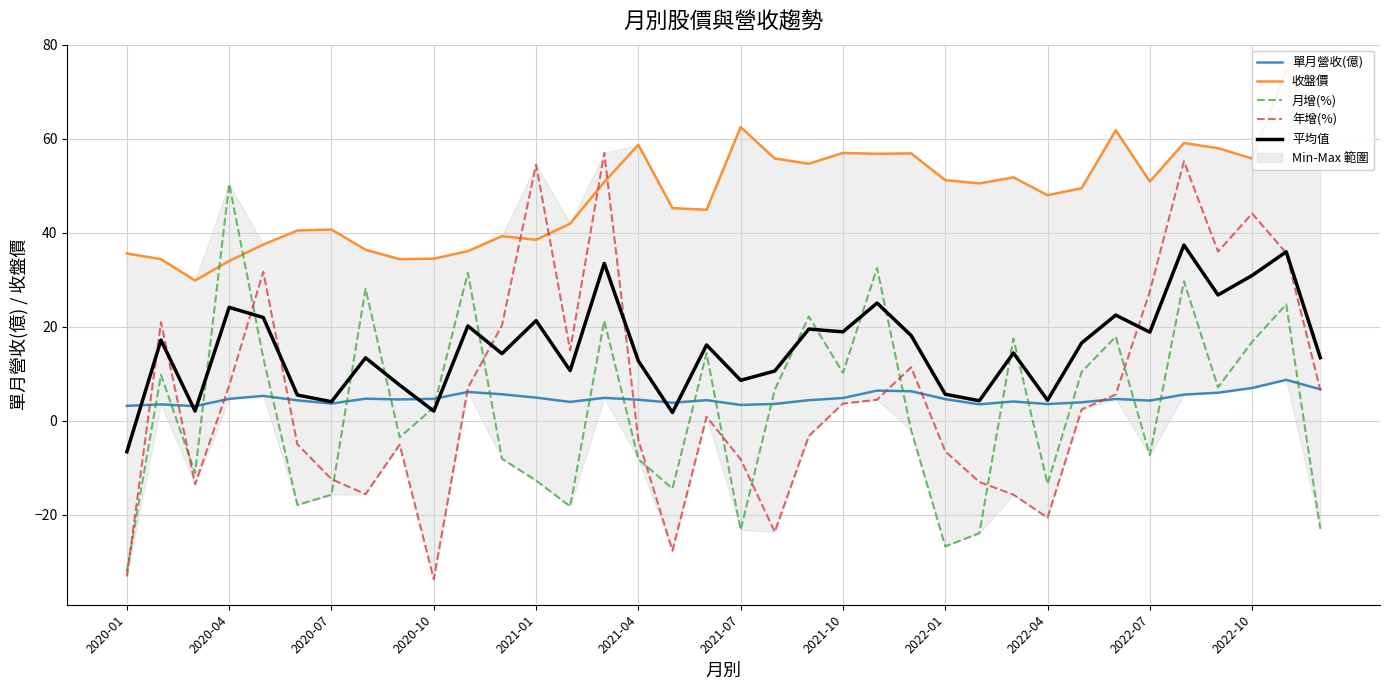

At how many categories does at least one series exceed 53?

15